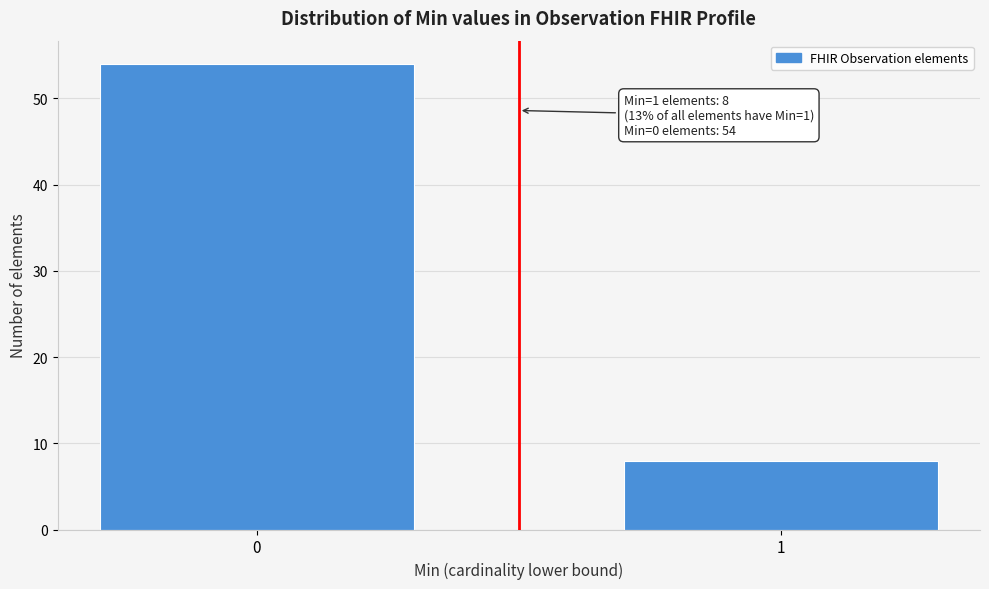

Reading left to right, what are all the values shown in this chart?

54	8